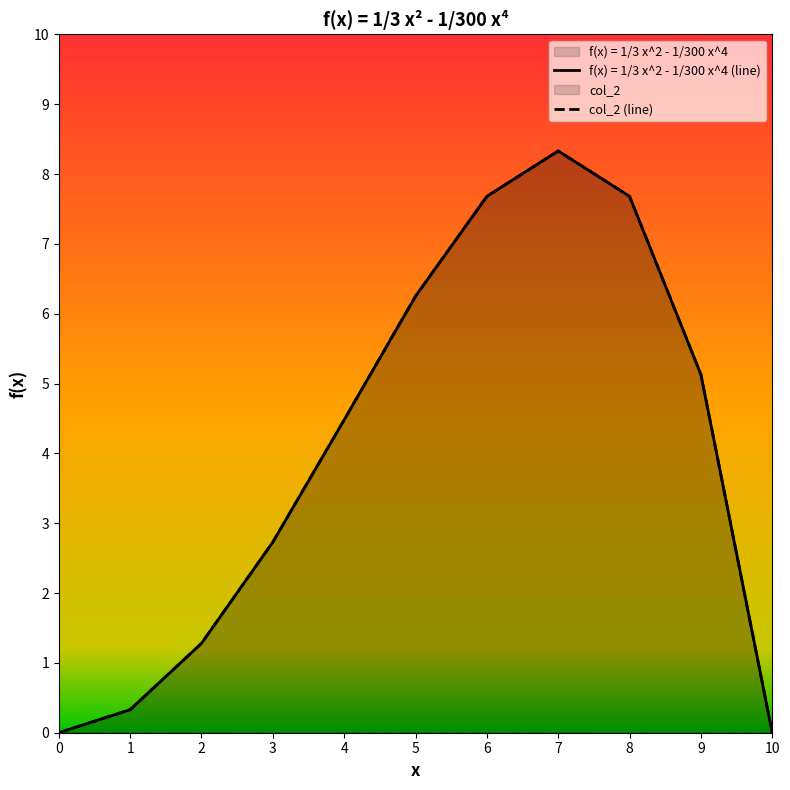

True or false: f(x) = 1/3 x^2 - 1/300 x^4 has more than 2 points higher than both neighbors.

False